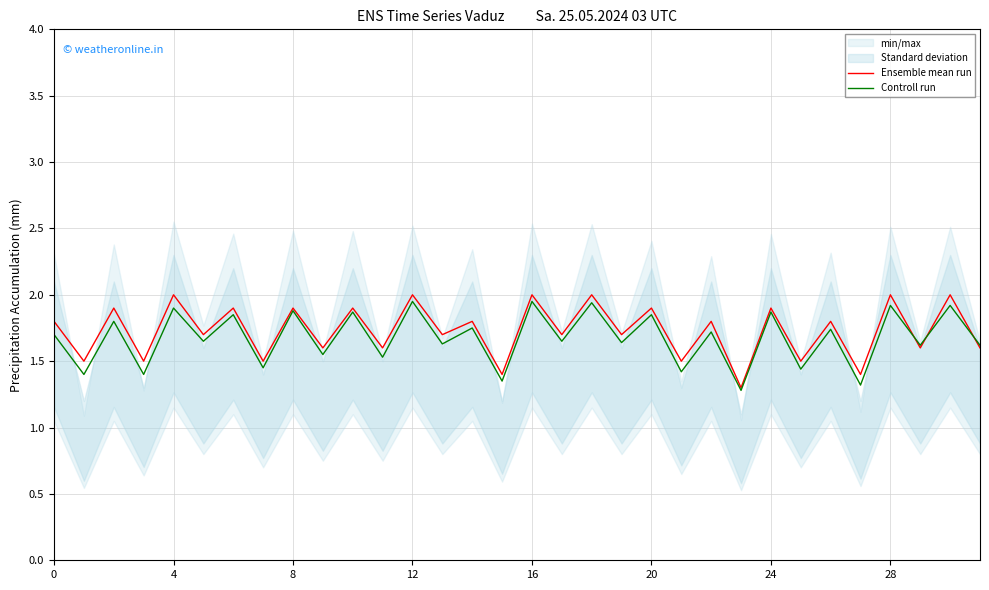

What is the total value across all series at 17?

3.3